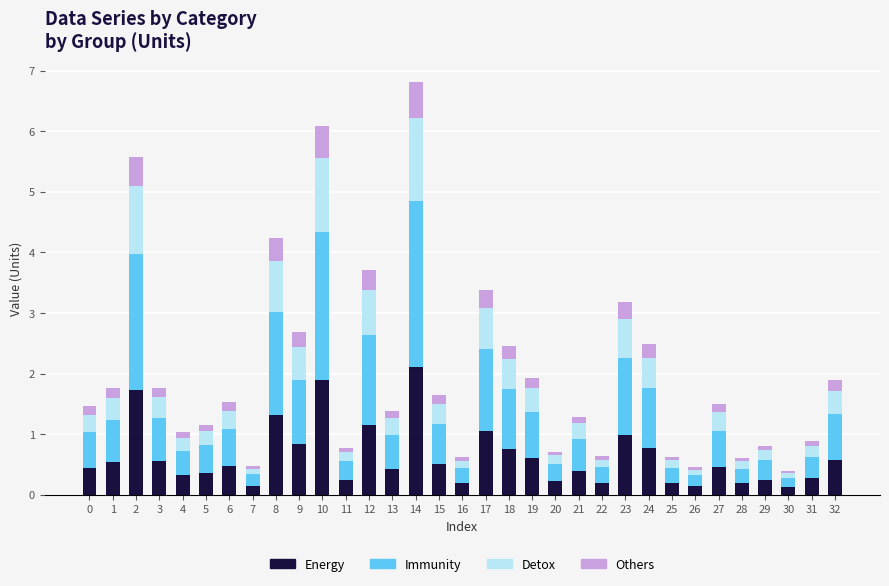

Is it true that Energy equals 0.1 at 7?

True